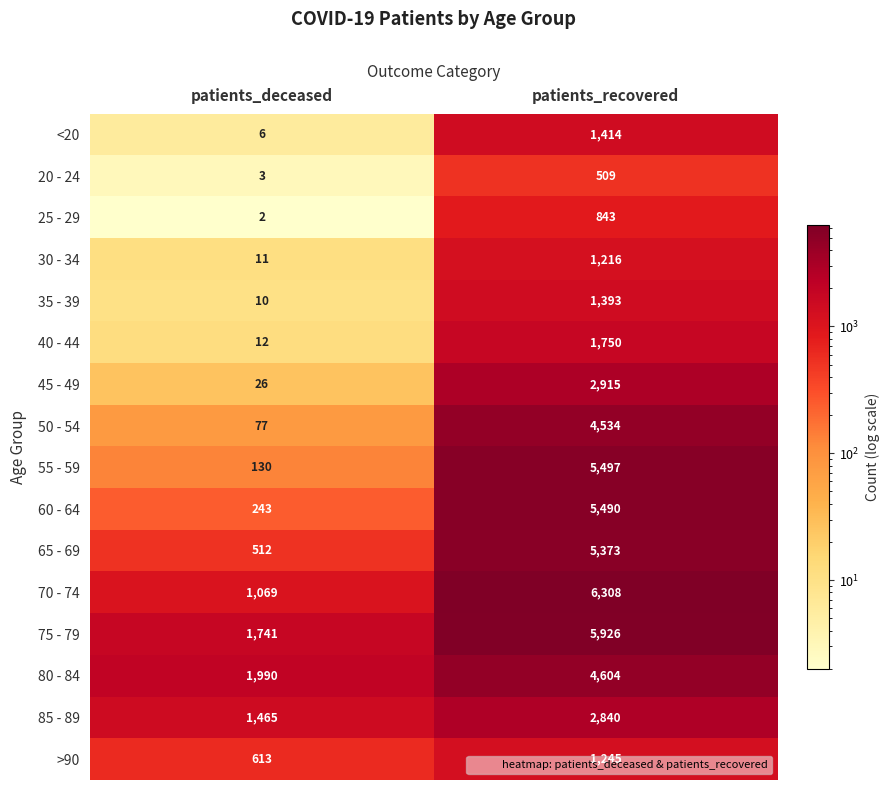

What is the difference between the 65 - 69 values at patients_deceased and patients_recovered?

4861